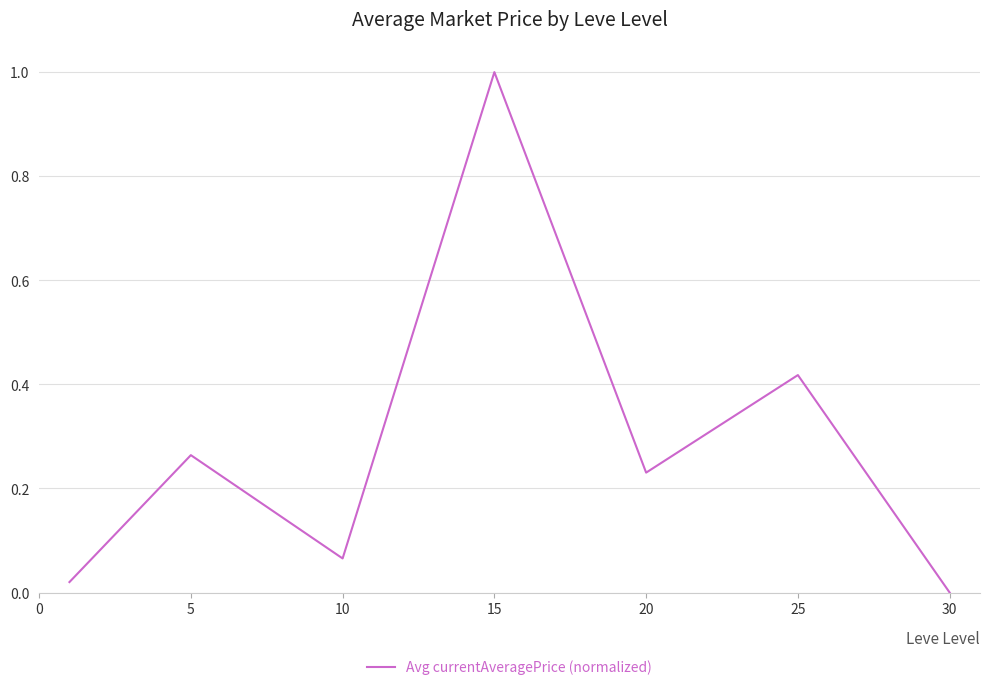

What is the maximum value shown in the chart?

1.0